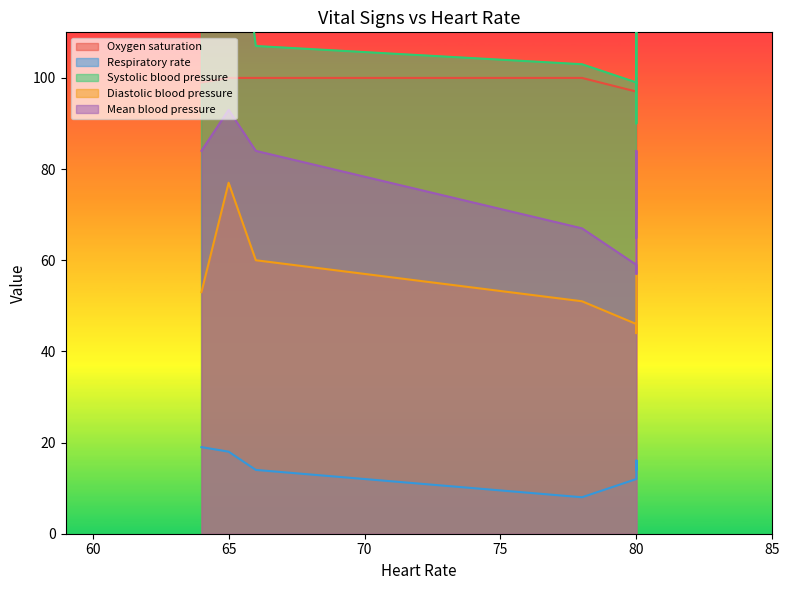

What is the greatest value displayed?

156